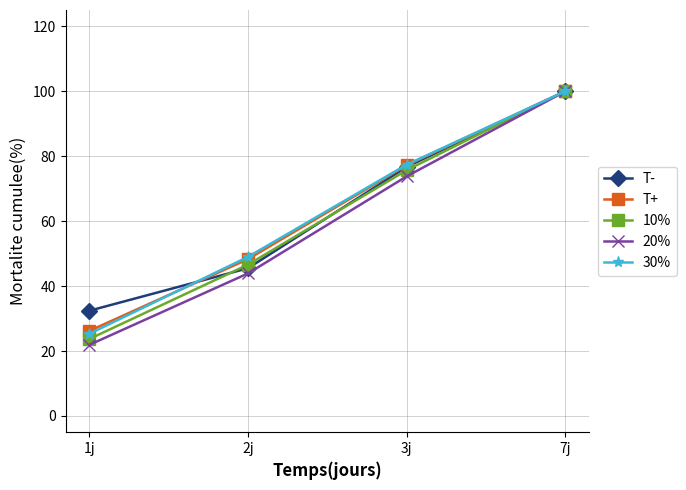

How many categories are shown in the chart?

4